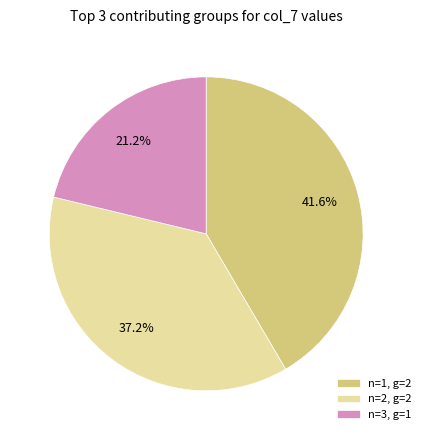

Between n=1, g=2 and n=2, g=2, which is larger?

n=1, g=2